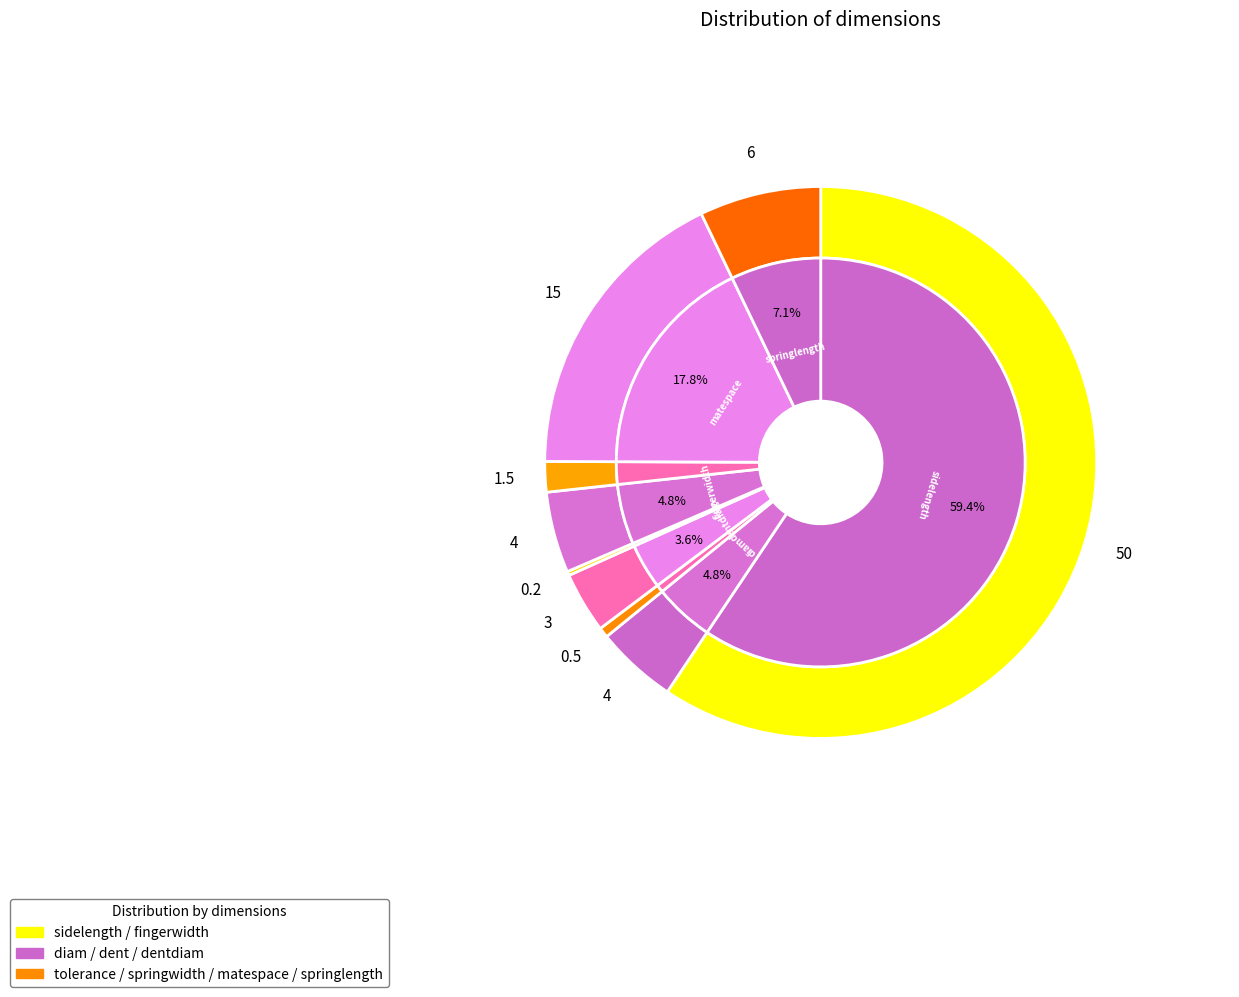

Which slice represents more than half of the pie?

sidelength